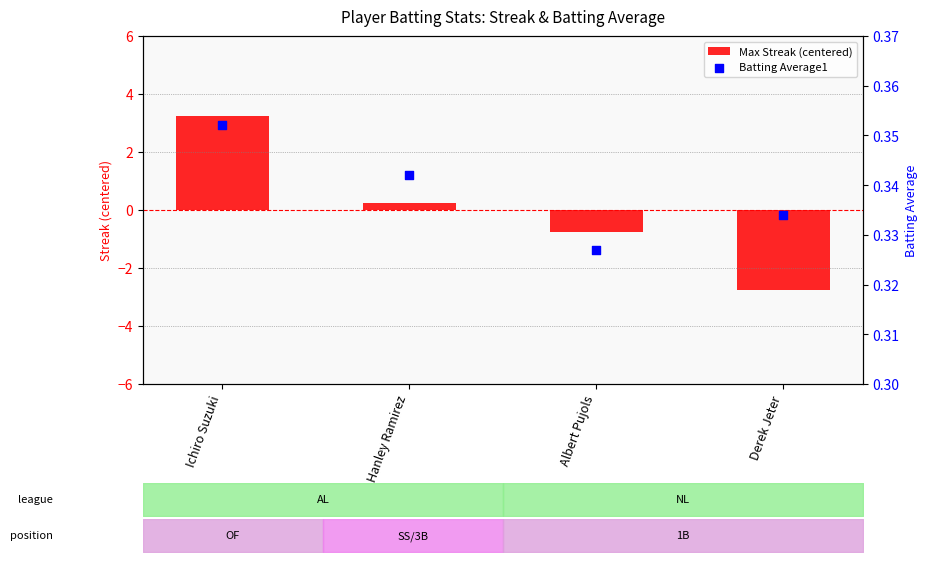

At which category is the sum across all series the highest?

Ichiro Suzuki